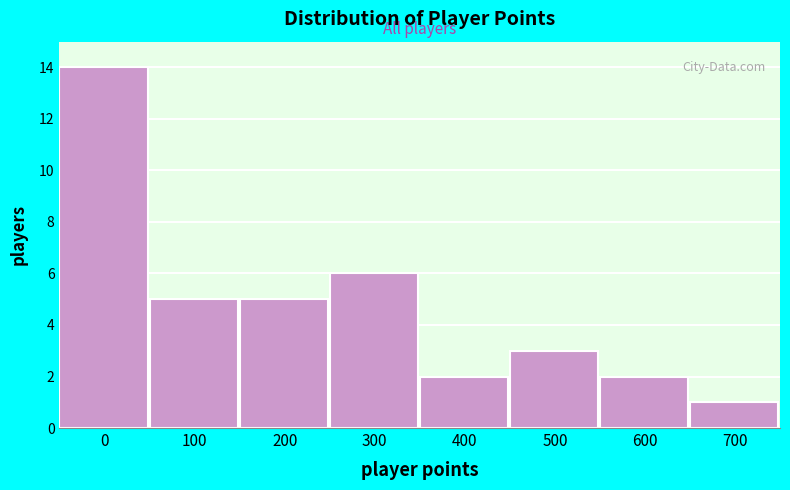

Reading left to right, what are all the values shown in this chart?

14	5	5	6	2	3	2	1